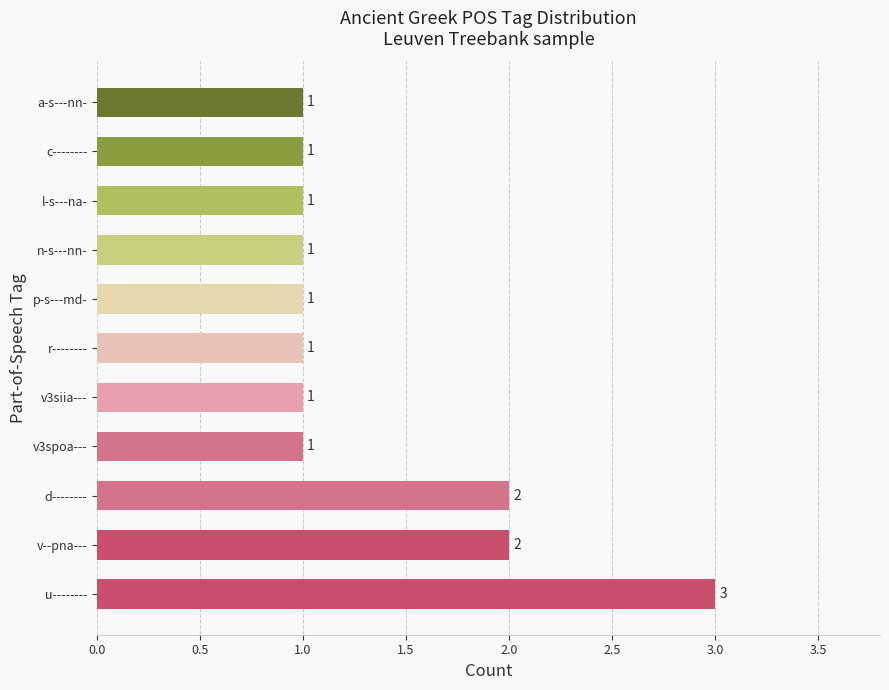

Does the chart contain any negative values?

No